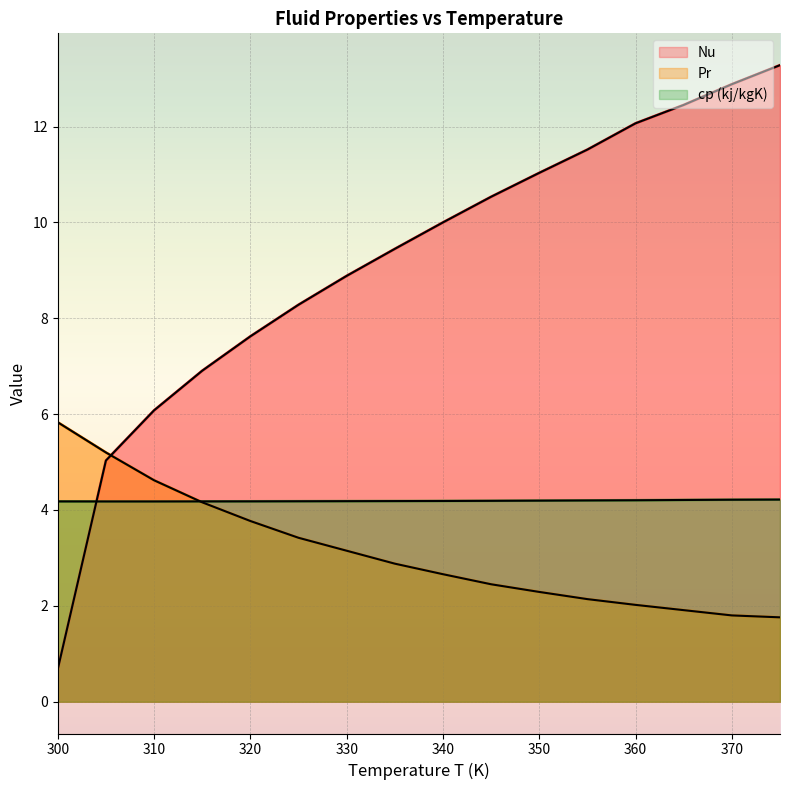

Is the value of cp (kj/kgK) at 340 greater than the value of Nu at 325?

No